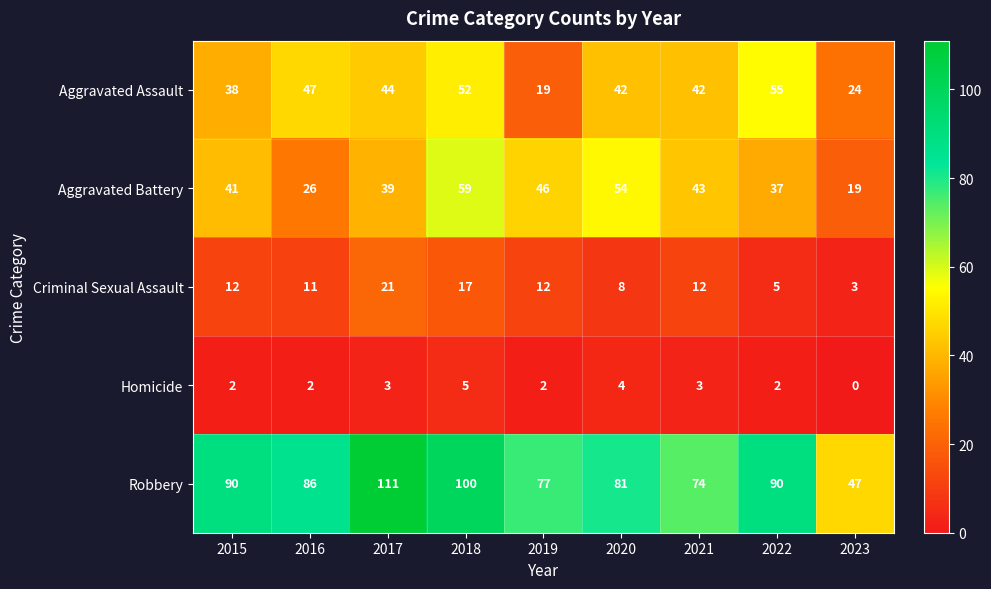

Is it true that Aggravated Battery equals 26 at 2016?

True